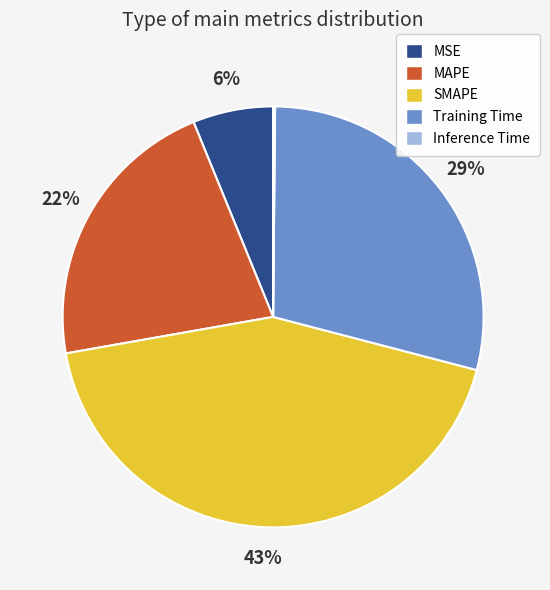

The MAPE slice represents 34% of the pie. True or false?

False